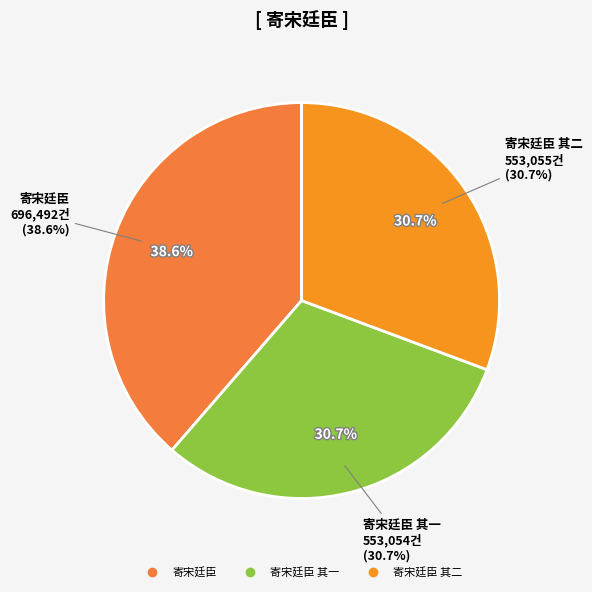

Which slice is the largest?

寄宋廷臣